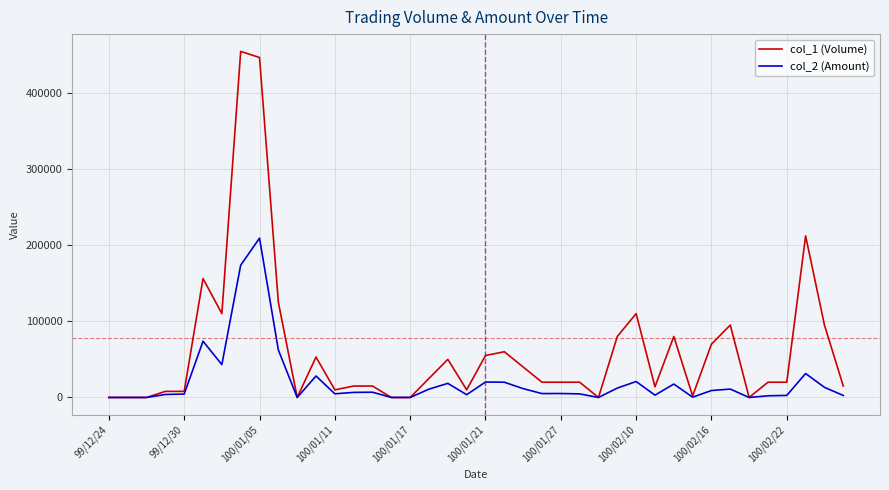

What is the greatest value displayed?

454000